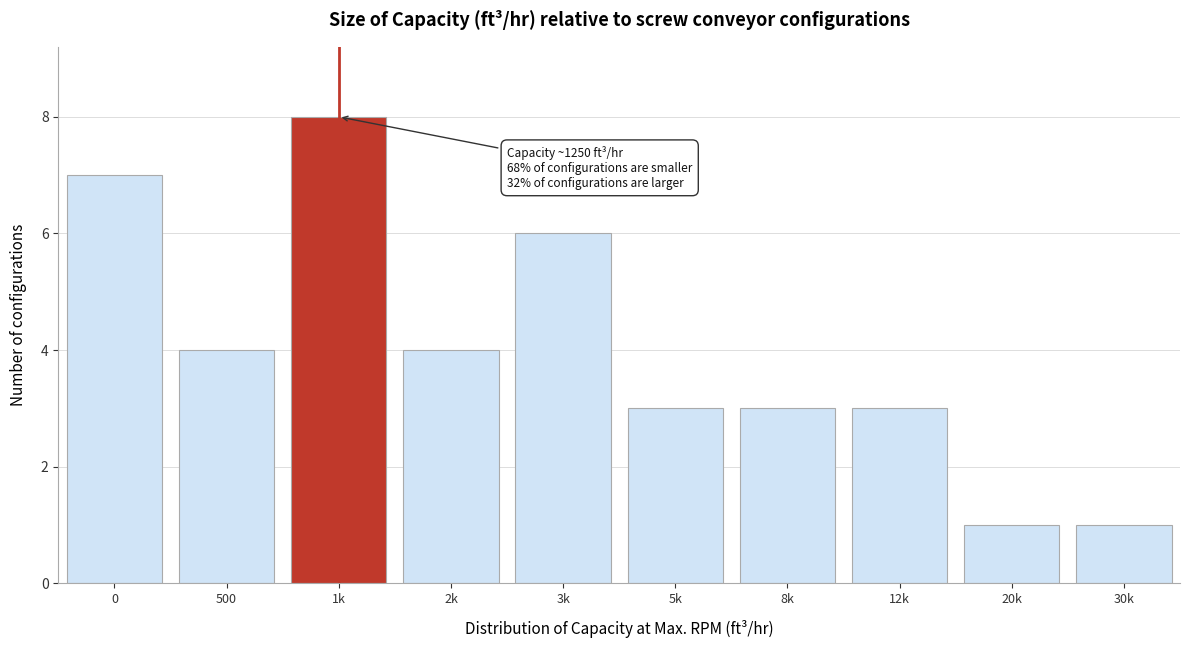

Reading right to left, extract all data points from this chart.

30k=1	20k=1	12k=3	8k=3	5k=3	3k=6	2k=4	1k=8	500=4	0=7